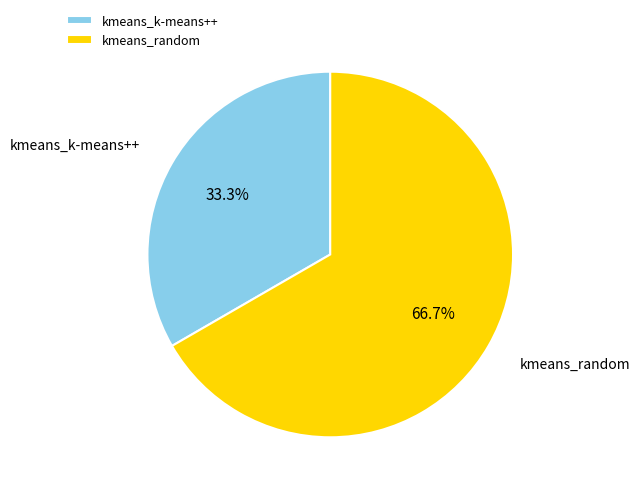

To the nearest percent, what percentage of the pie is kmeans_k-means++?

33%